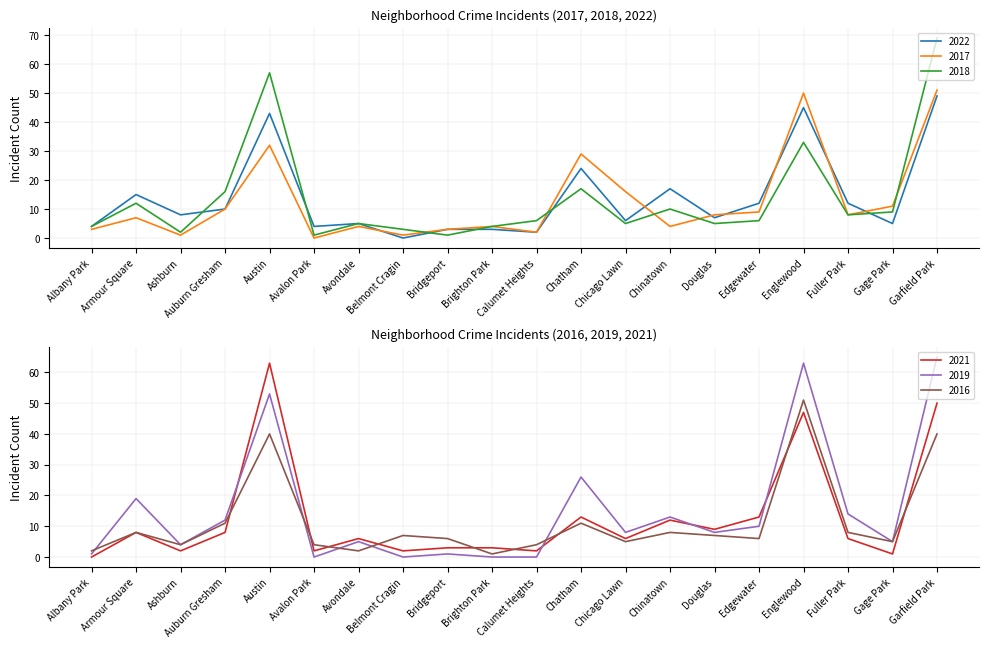

Where is the first local maximum for 2018?

Armour Square